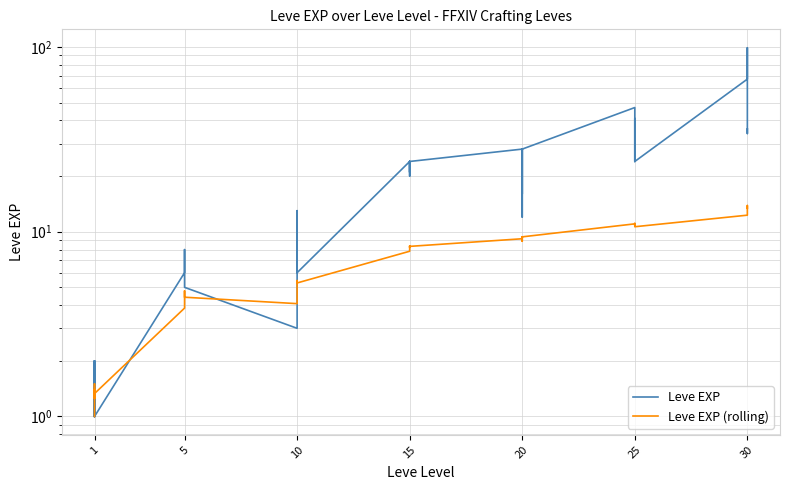

What value does the Leve EXP (rolling) series have at 10?

4.1